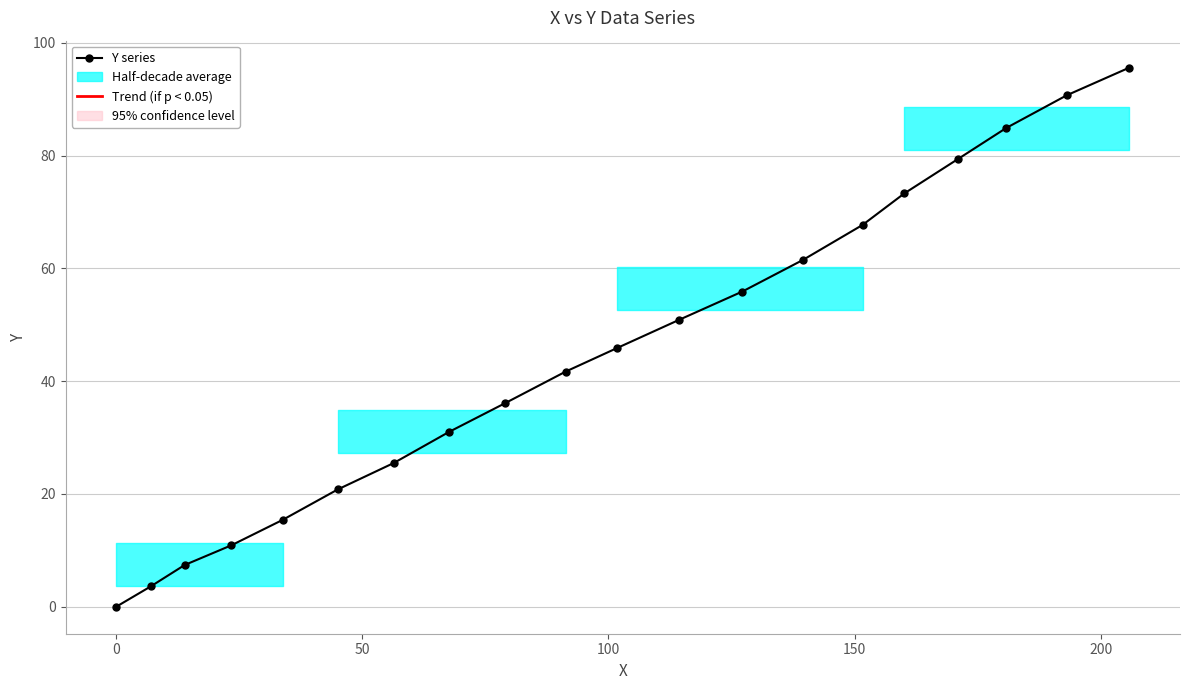

Is it true that the value at 100 is 17.2?

False